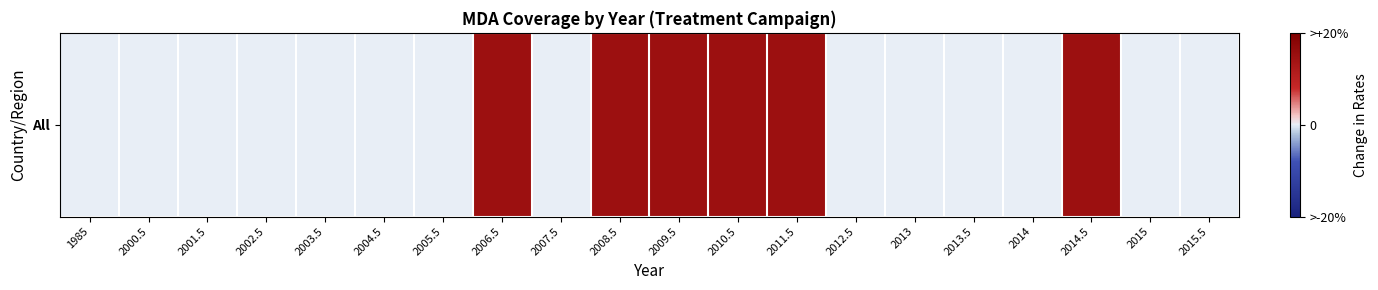

What is the sum of the values at 2000.5 and 2009.5?

0.1